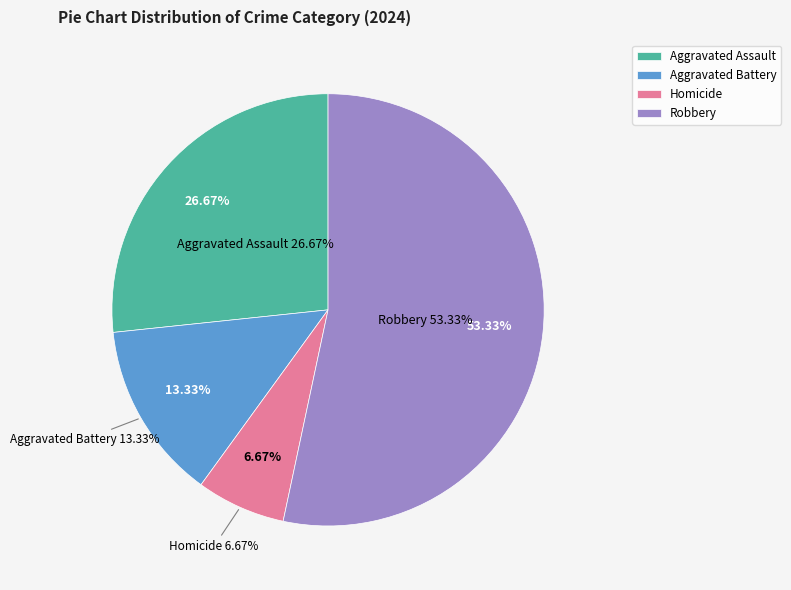

Rank the categories by value from highest to lowest.

Robbery, Aggravated Assault, Aggravated Battery, Homicide